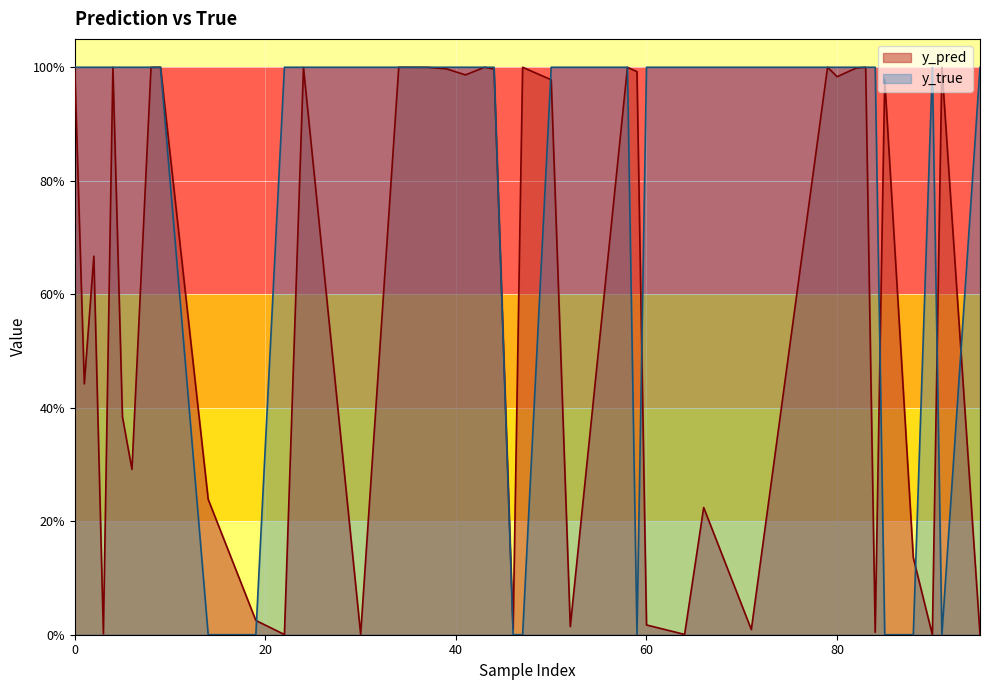

List the series in order of their peak value, lowest first.

y_pred, y_true